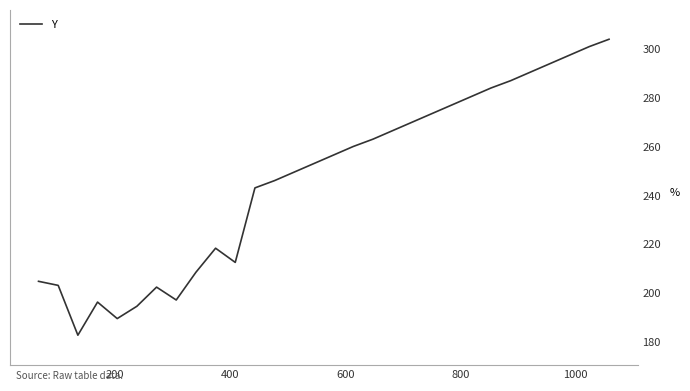

What is the smallest value displayed?

182.6